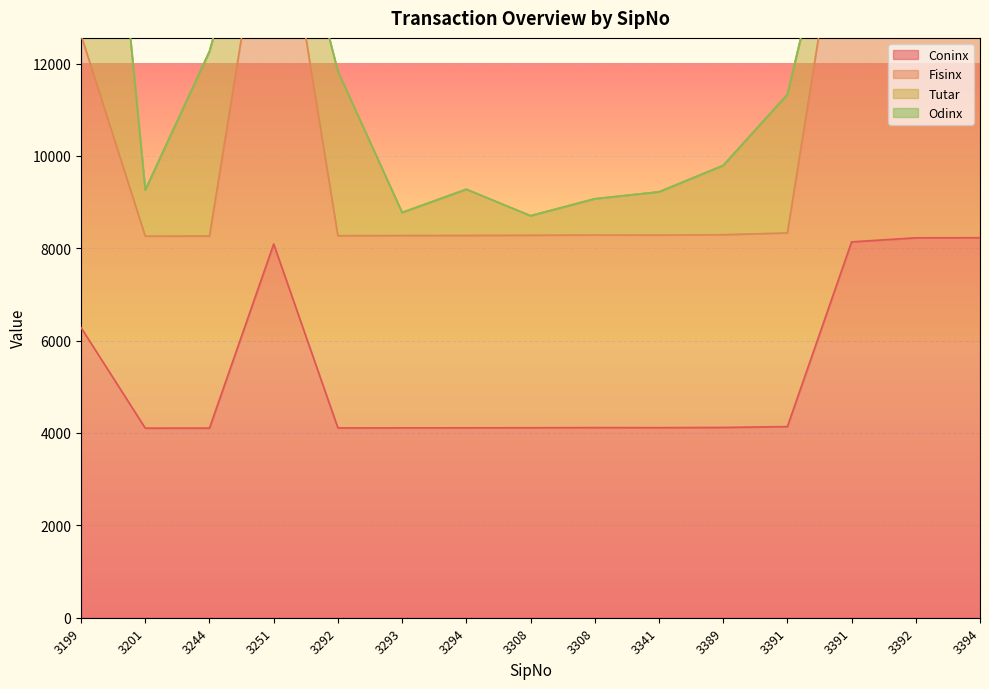

Is the value of Coninx at 3389 greater than the value of Fisinx at 3341?

No